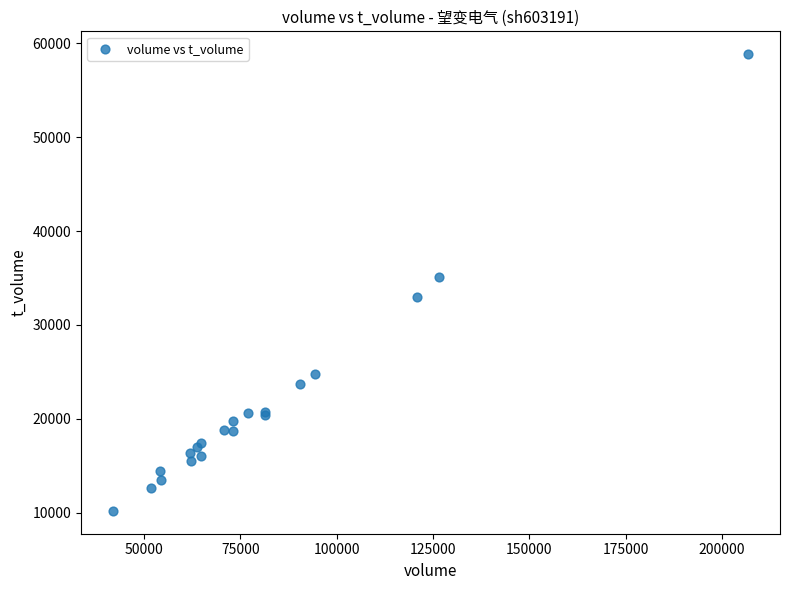

What Y value in the scatter plot is closest to 34512?

35128